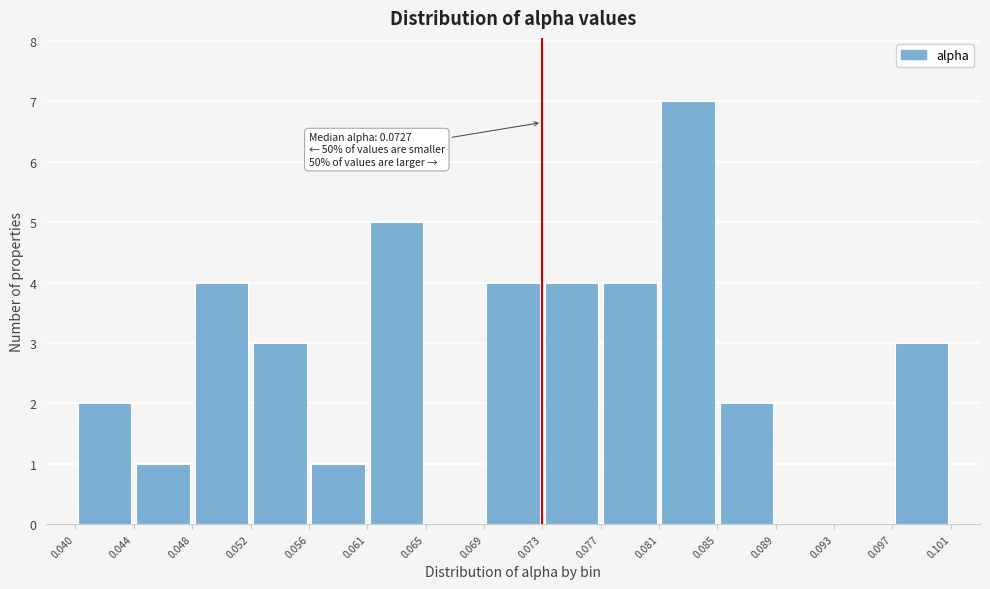

Which range on the x-axis has the tallest bar?

0.081 to 0.085